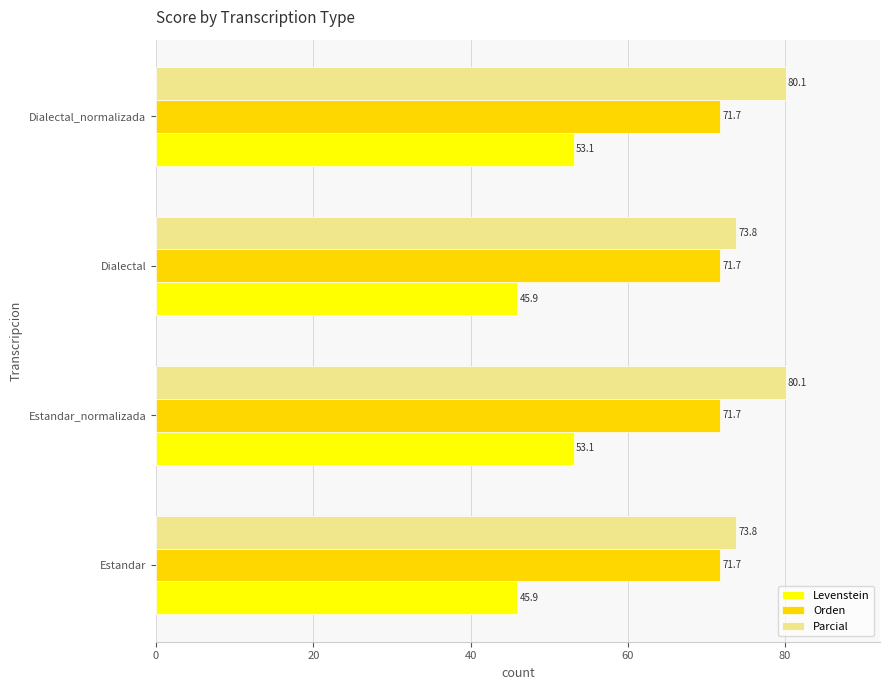

Which series has the largest total across all categories?

Parcial